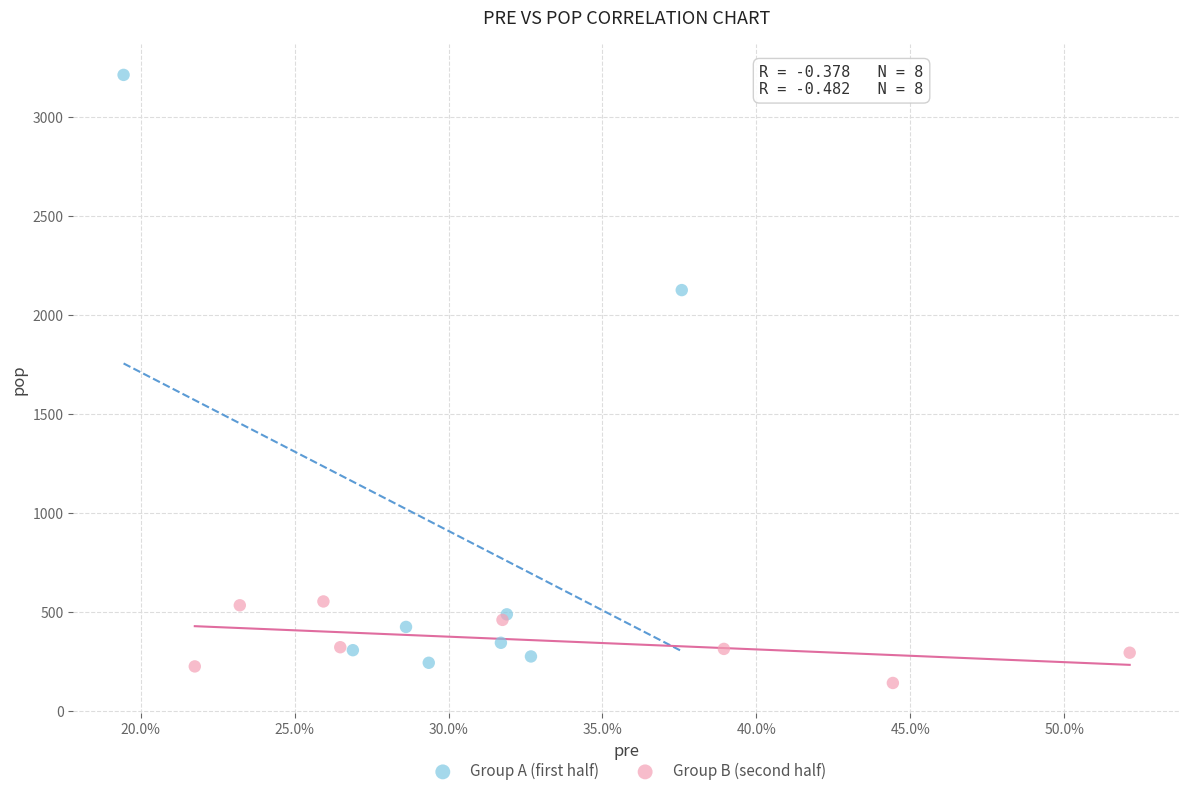

Which series contains the lowest Y value?

Group B (second half)